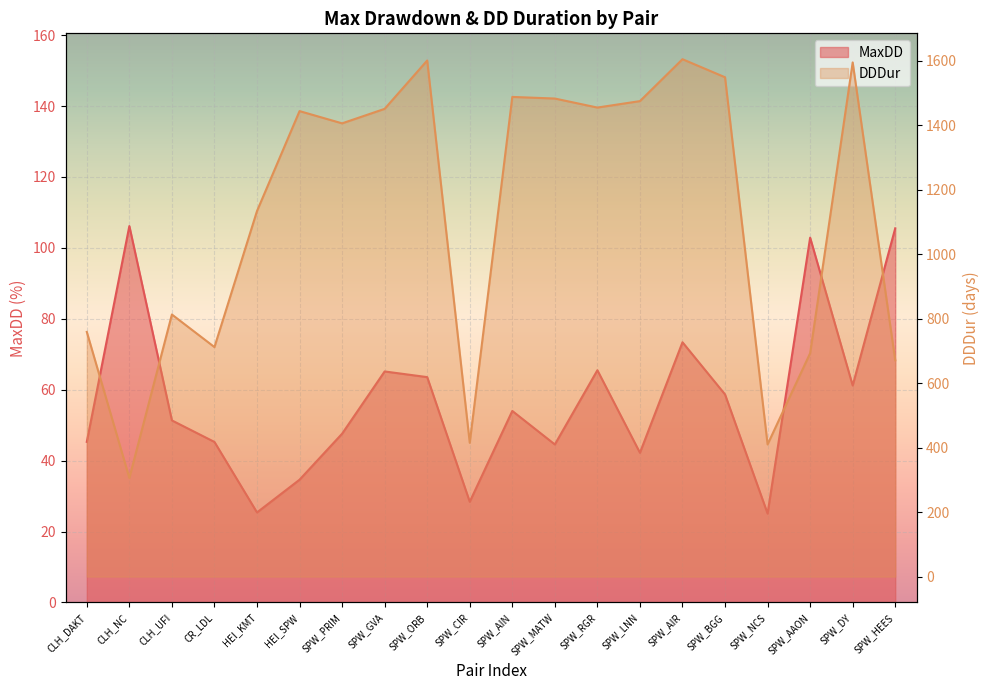

Reading left to right, transcribe all the data shown in this chart.

MaxDD: 45.3	106.2	51.3	45.3	25.4	34.6	47.6	65.2	63.5	28.4	54.0	44.6	65.5	42.2	73.4	58.7	25.1	102.9	61.2	105.5
DDDur: 759.0	306.0	813.0	712.0	1134.0	1444.0	1406.0	1451.0	1601.0	415.0	1488.0	1483.0	1455.0	1475.0	1605.0	1549.0	410.0	693.0	1595.0	671.0